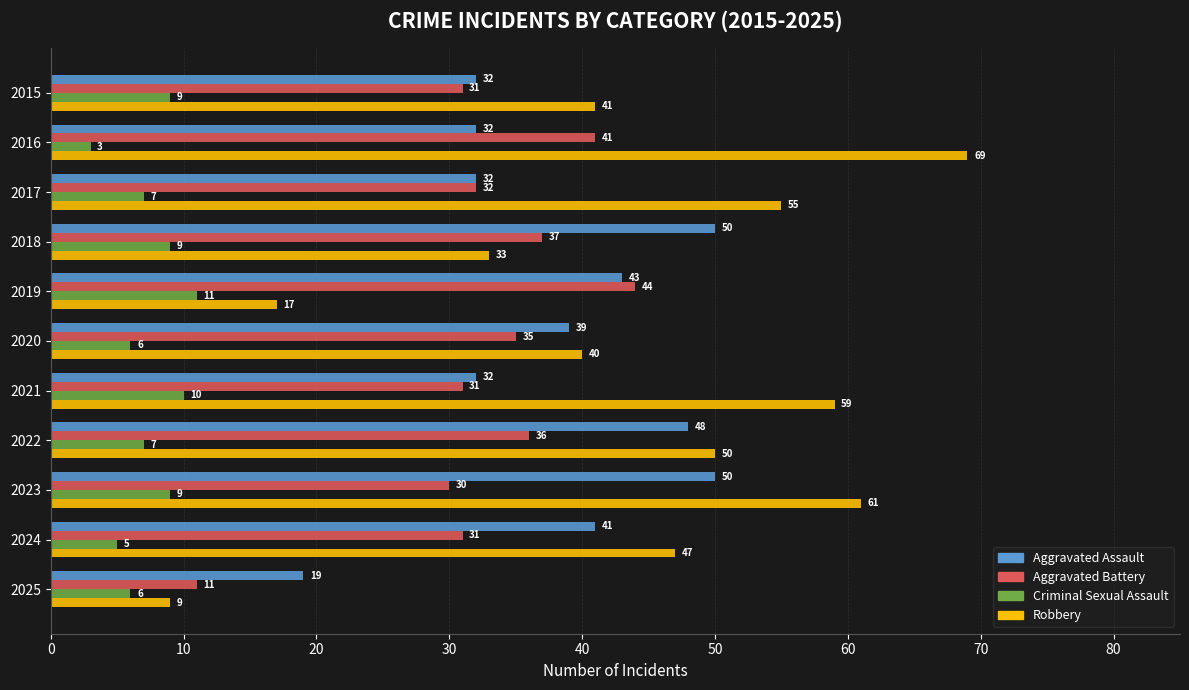

Is it true that Aggravated Assault equals 76 at 2022?

False